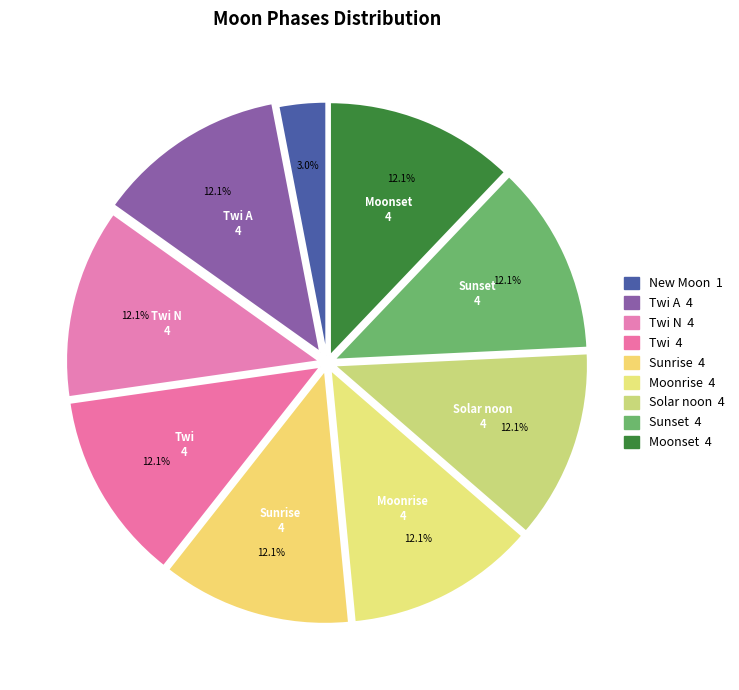

How many segments does this pie chart have?

9